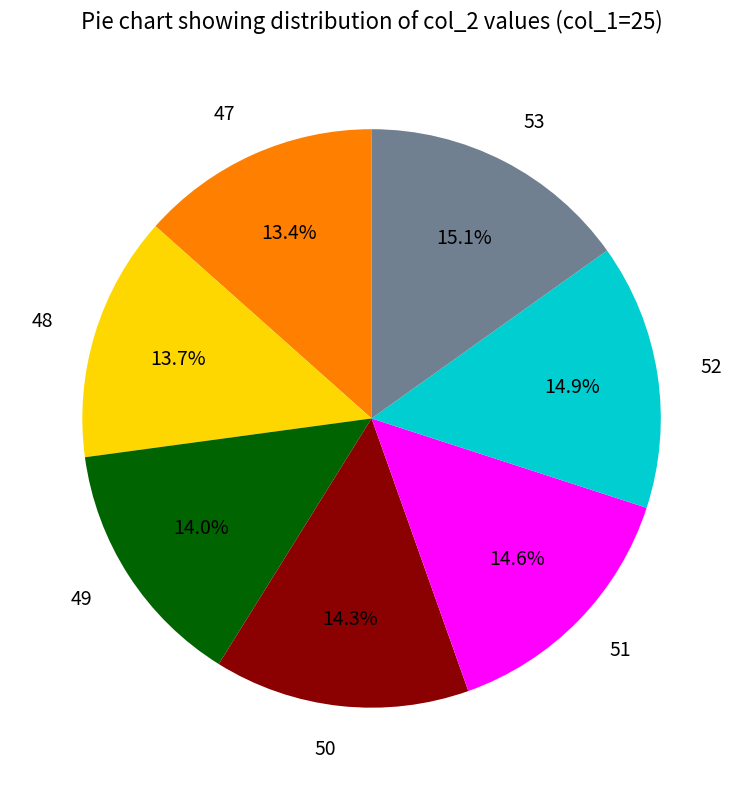

Which has a higher value, 52 or 50?

52